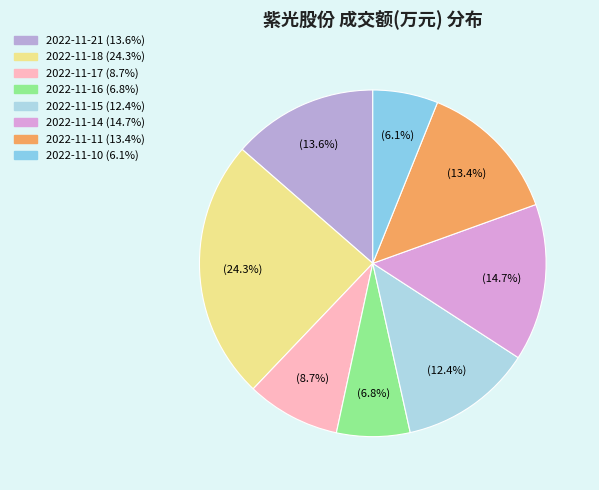

Which has a higher value, 2022-11-21 or 2022-11-16?

2022-11-21